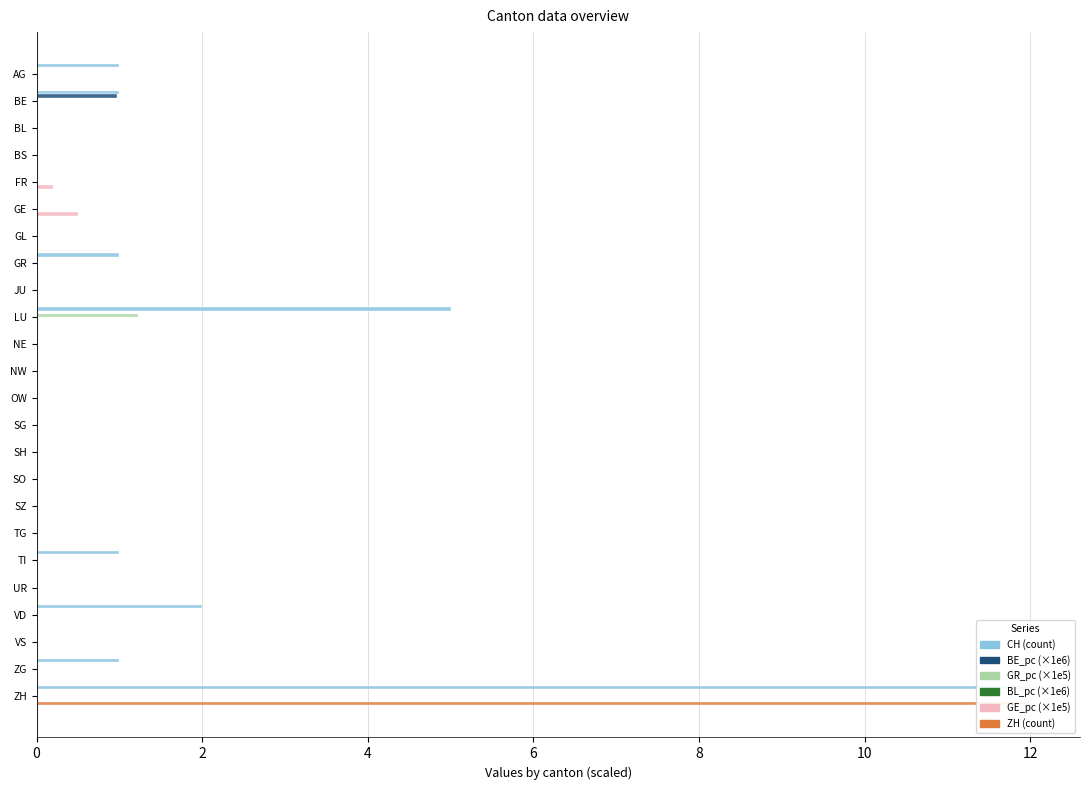

What is the average value of the ZH series?

0.5